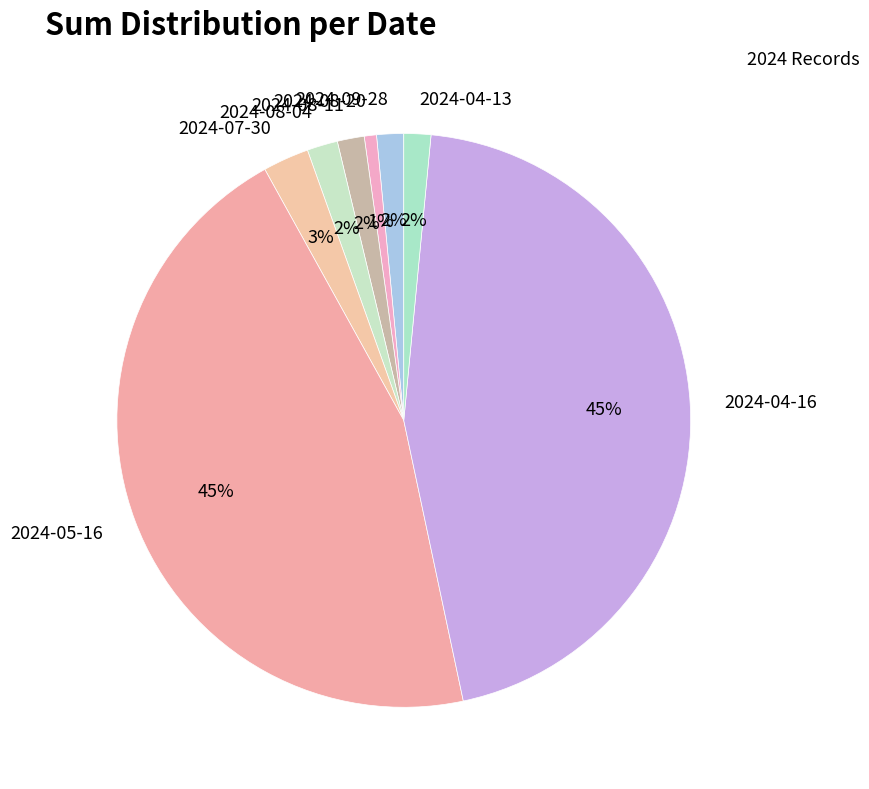

Does any single category account for the majority?

No